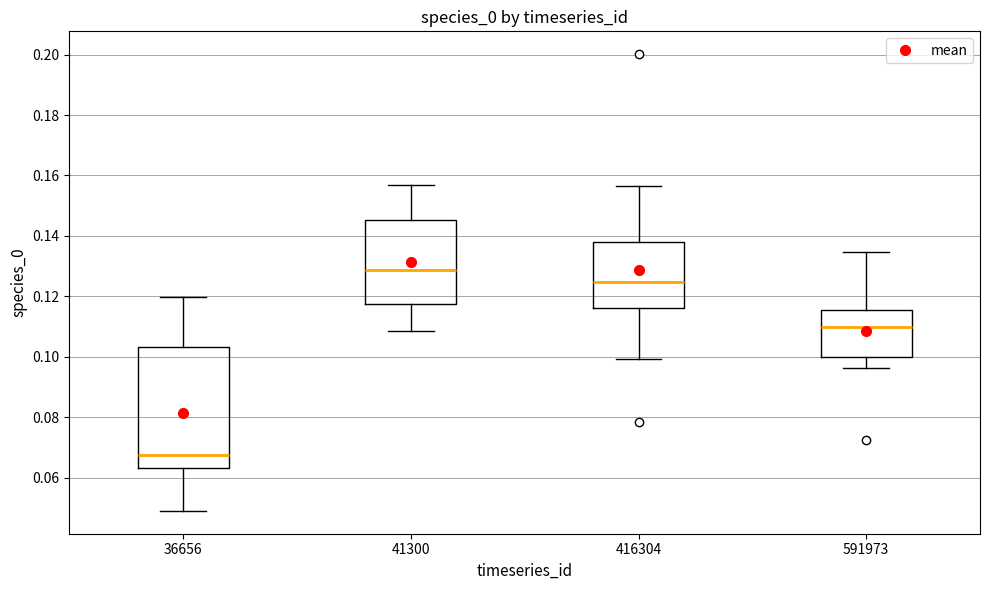

Which box's median line is the lowest?

36656